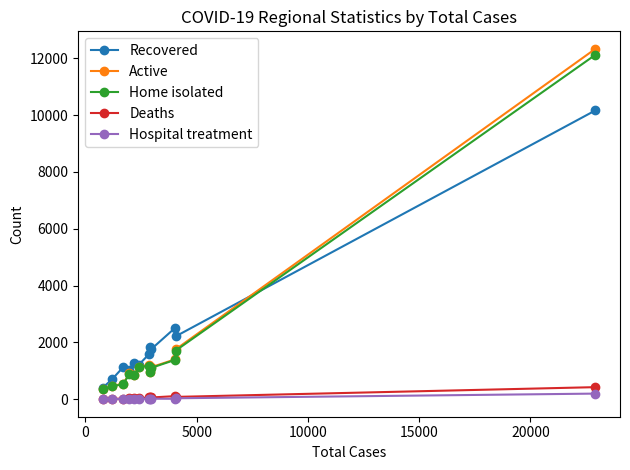

True or false: Recovered has more than 1 interior local peaks.

True